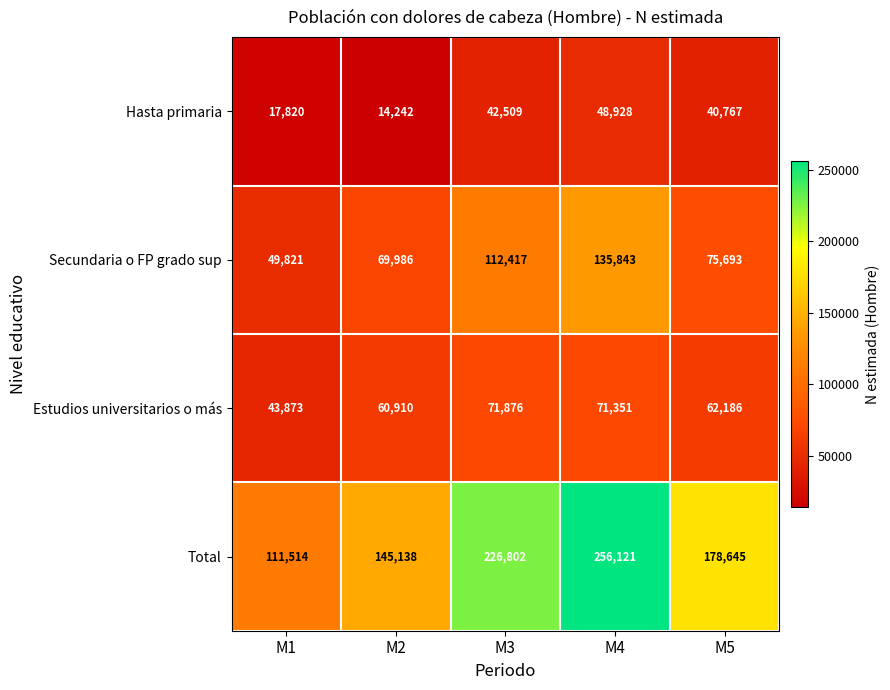

How many distinct data groups are displayed?

4